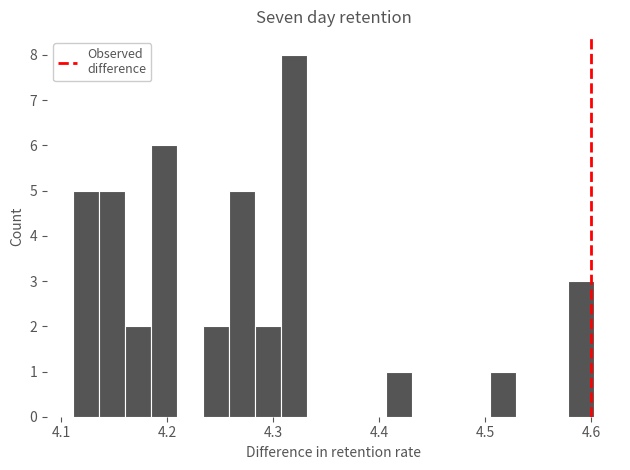

Read against the x-axis, roughly where is the centre of the tallest bar?

4.32